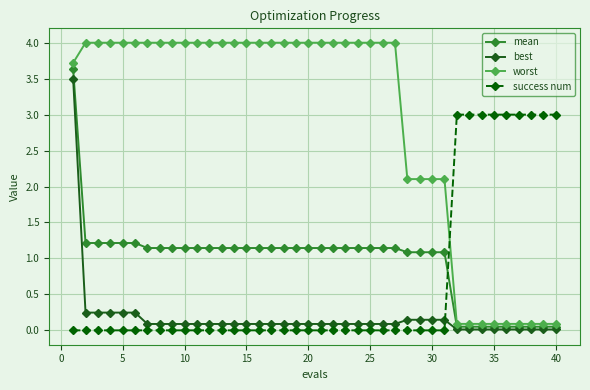

At how many categories does at least one series exceed 0?

40